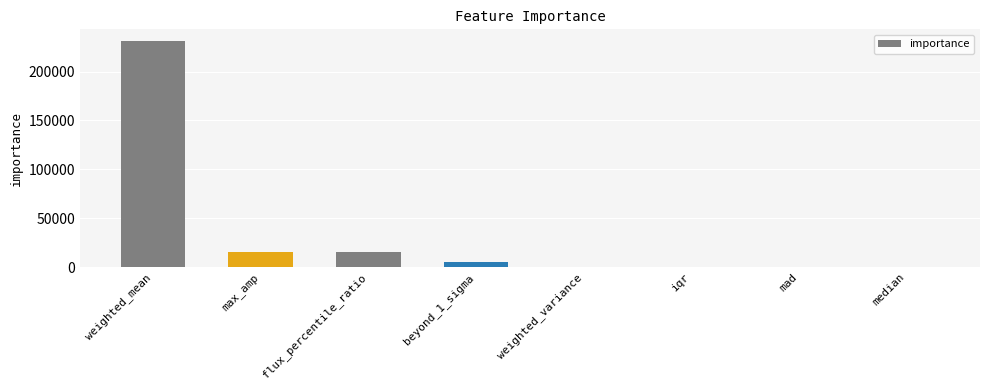

The value at flux_percentile_ratio is 15181.0. True or false?

True